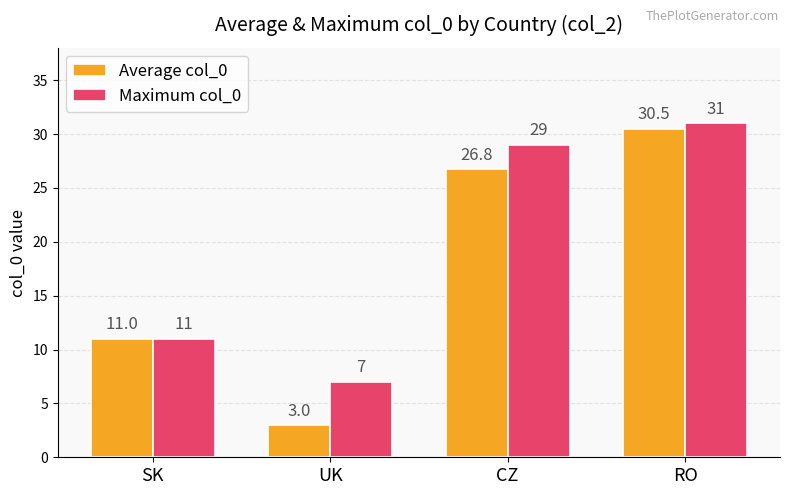

Is it true that Maximum col_0 equals 11.0 at SK?

True